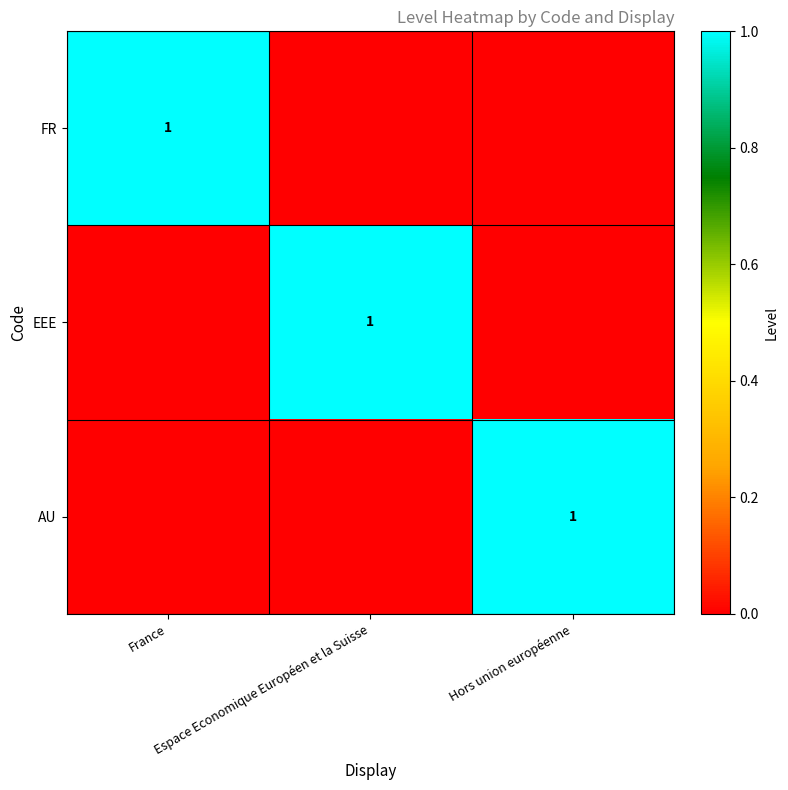

What is the highest value of the EEE series?

1